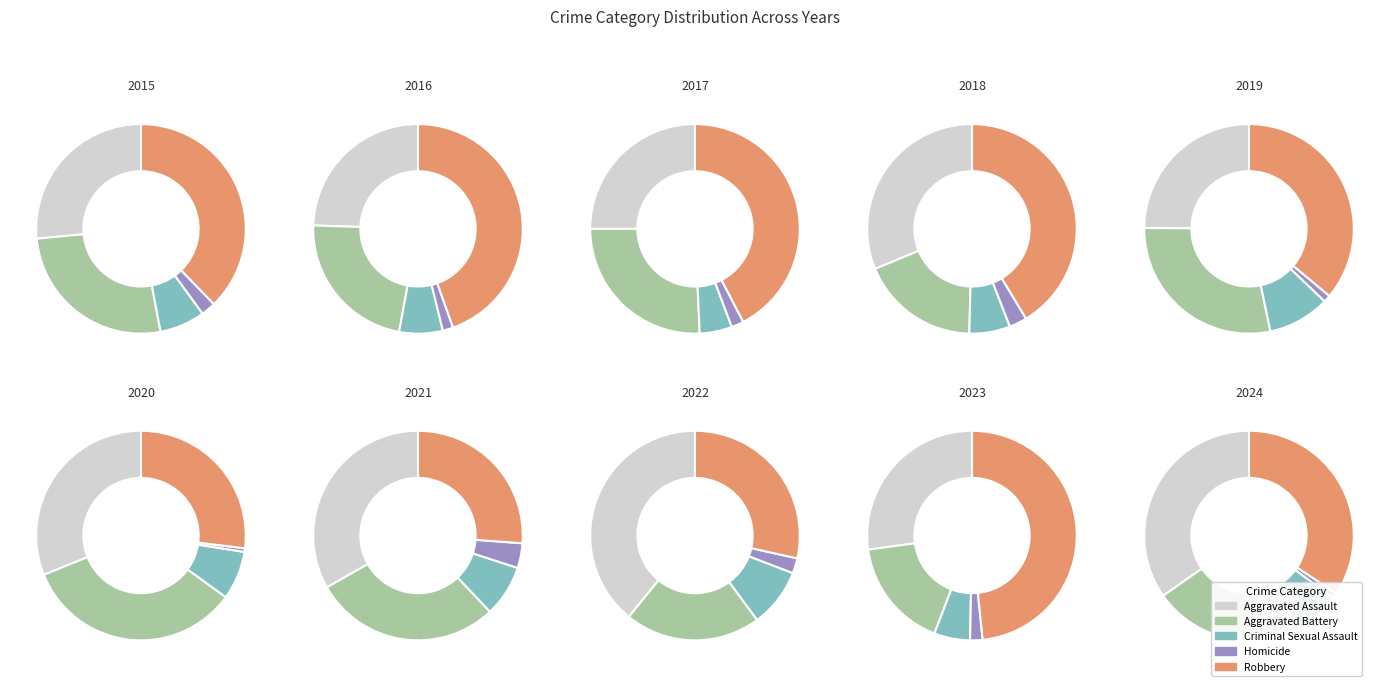

Combined, do 1 and 3 account for over 50%?

No